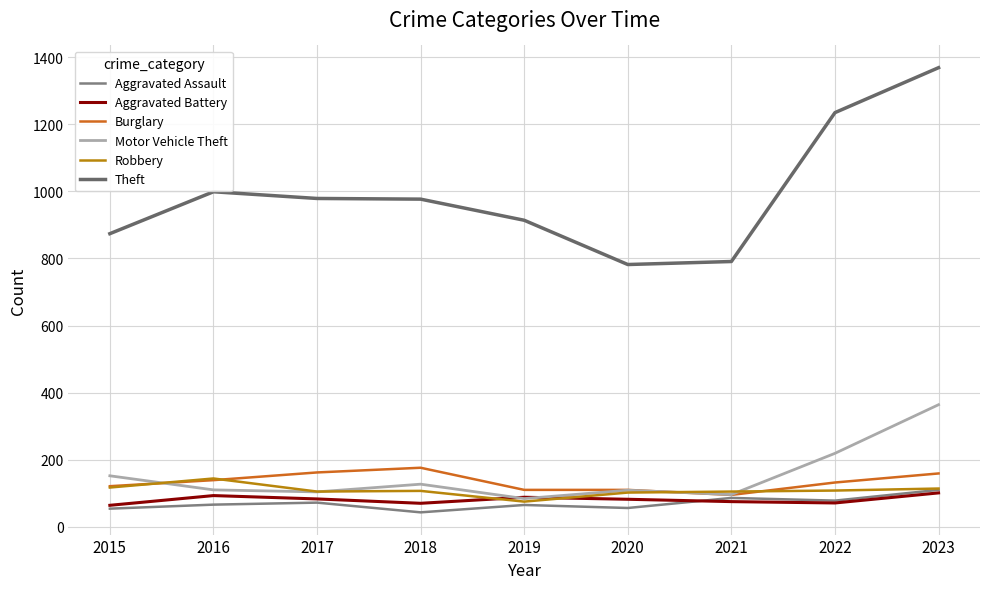

Which series has the widest spread of values?

Theft